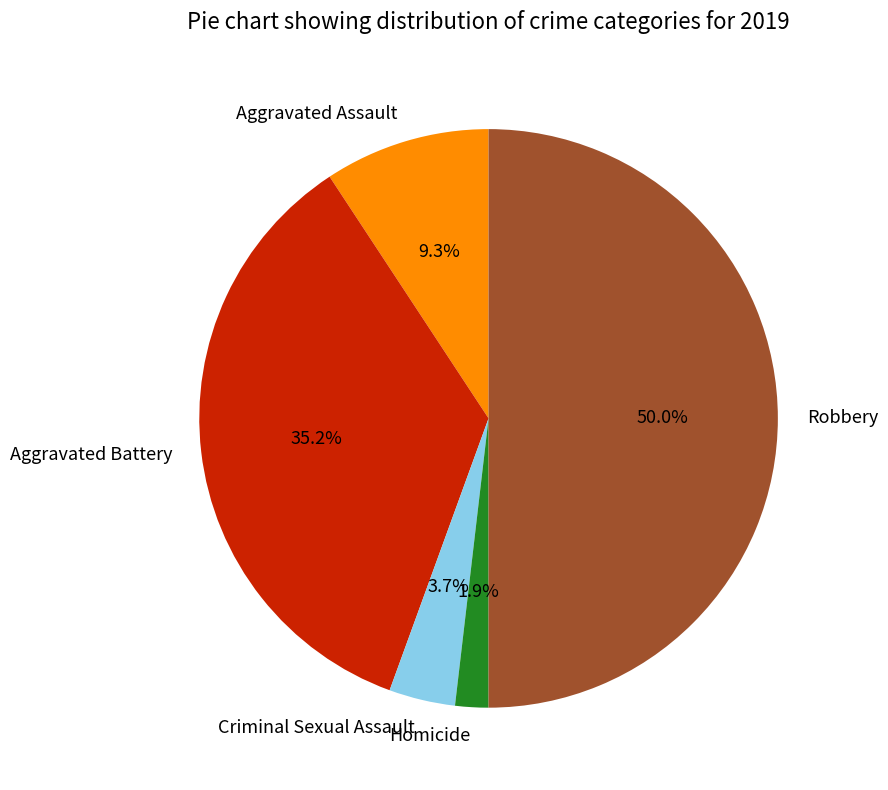

What is the smallest slice in the pie chart?

Homicide